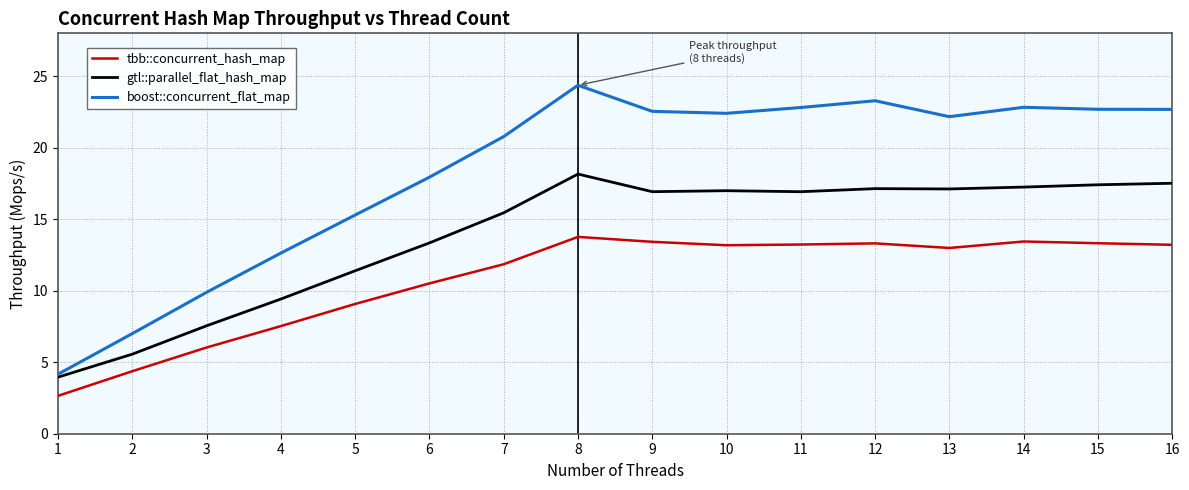

What is the spread (max minus min) of values at 6?

7.4